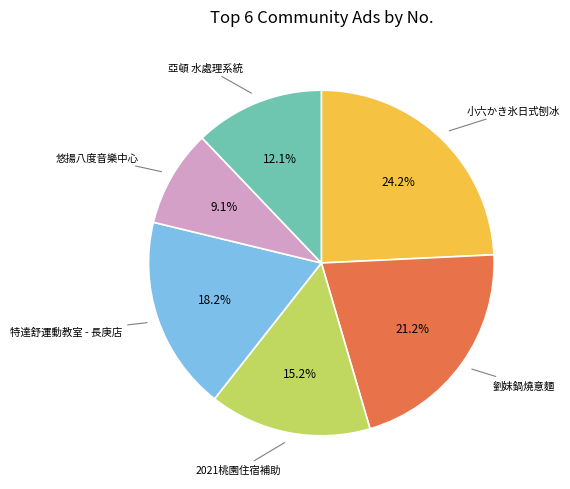

Is there any slice that represents more than half of the pie?

No